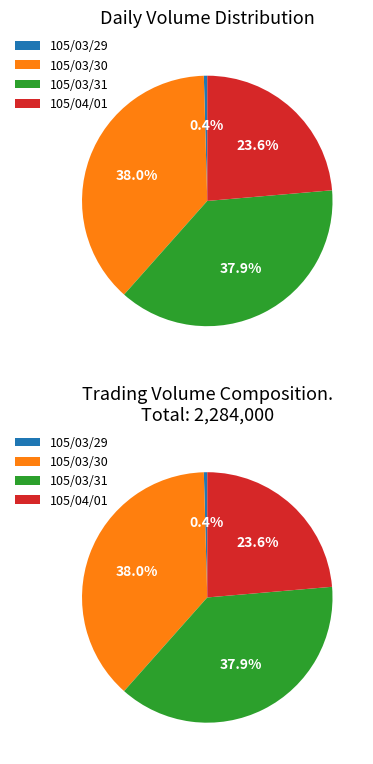

What is the largest slice in the pie chart?

105/03/30